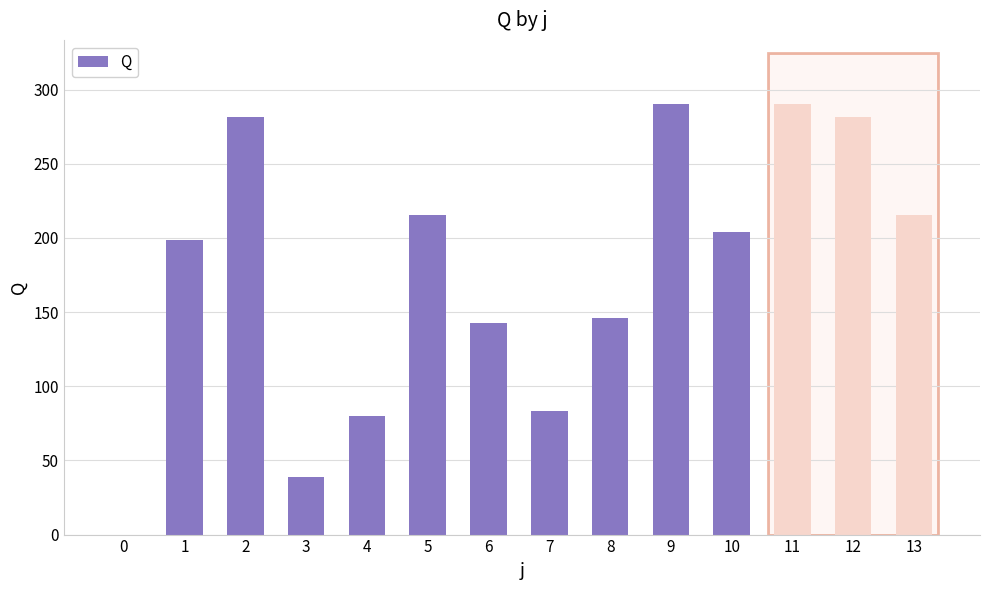

The value at 11 is 290.0. True or false?

True